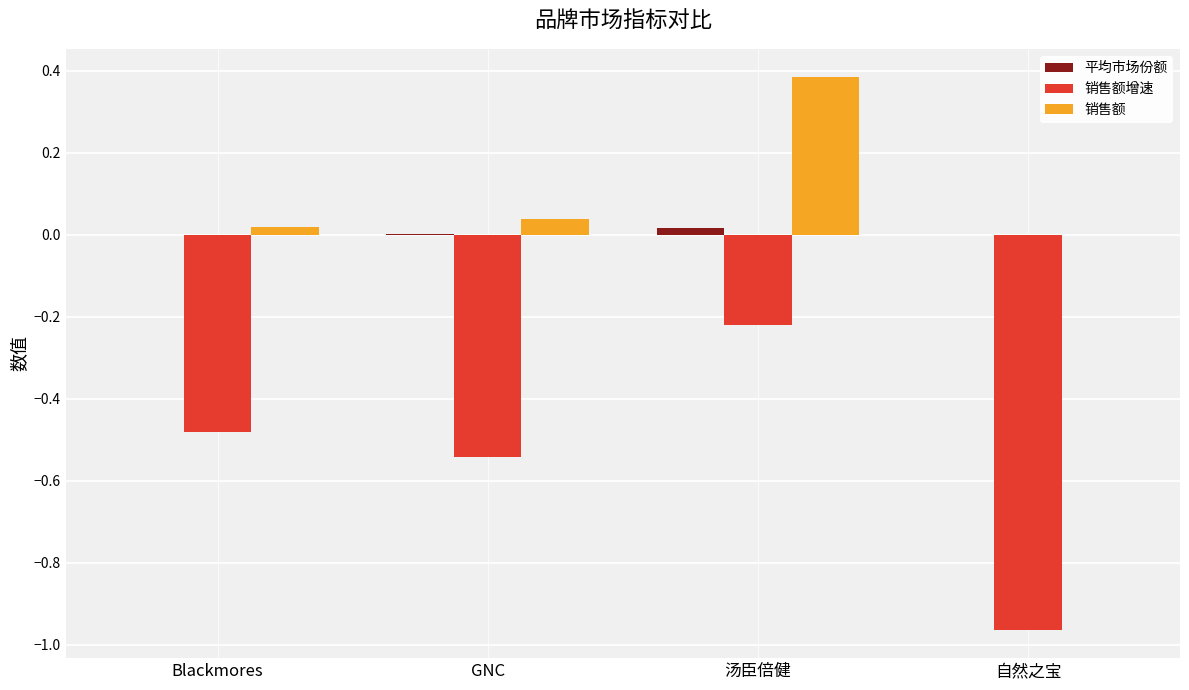

What is the maximum value shown in the chart?

0.4